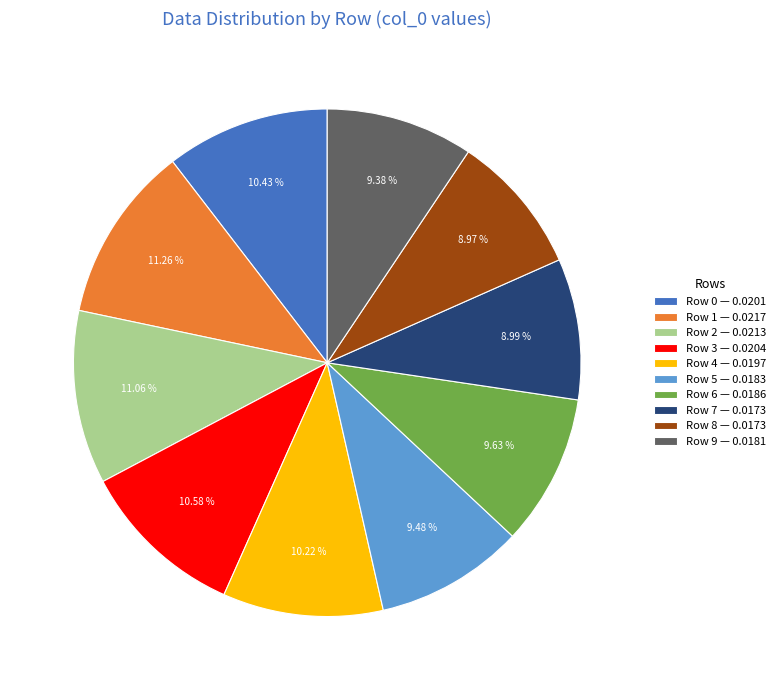

To the nearest percent, what is the combined percentage of Row 1 and Row 3?

22%